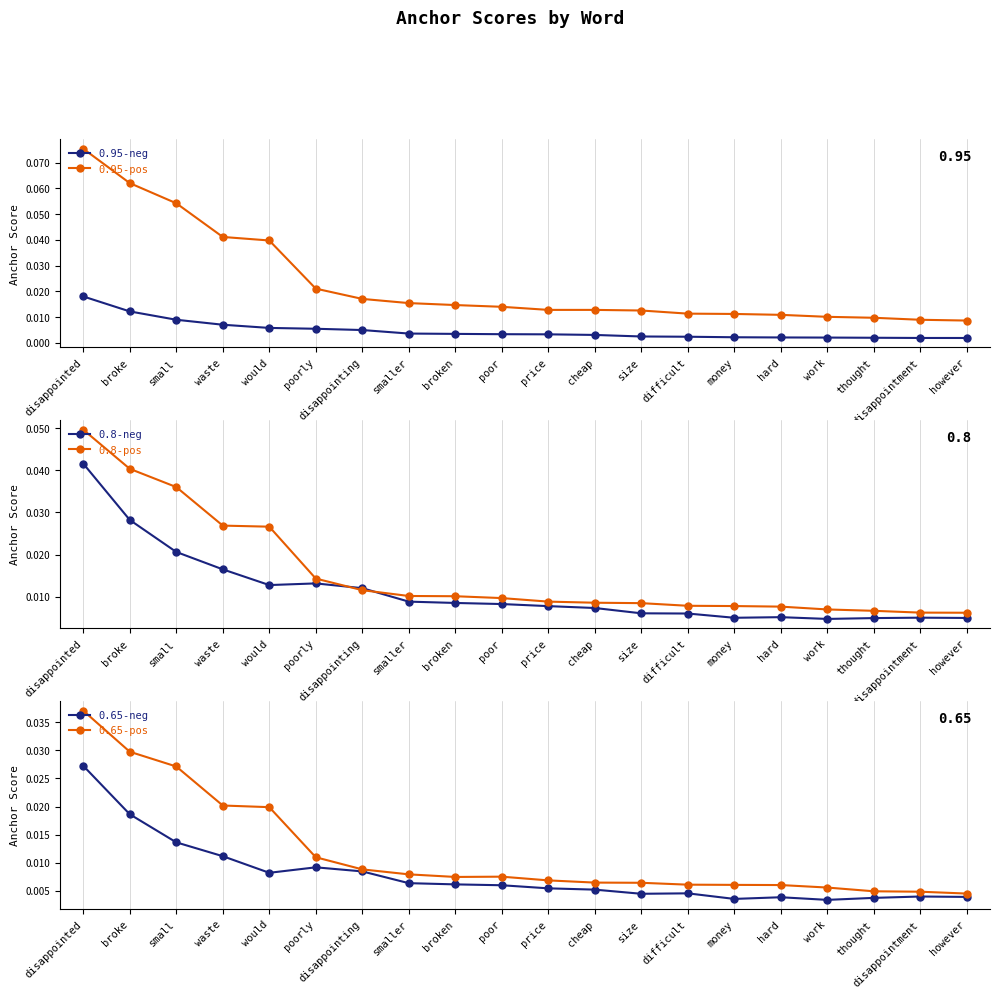

Which series changed the most between poor and size?

0.8-neg